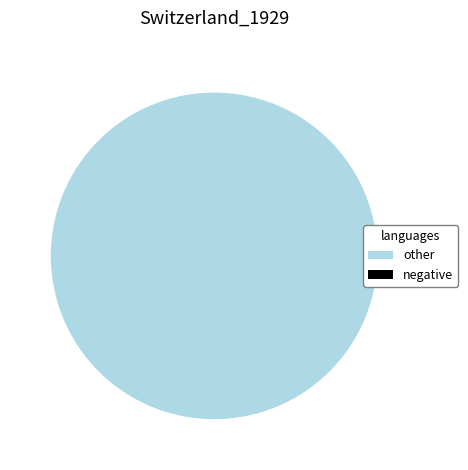

Between -1 and 2, which is larger?

2